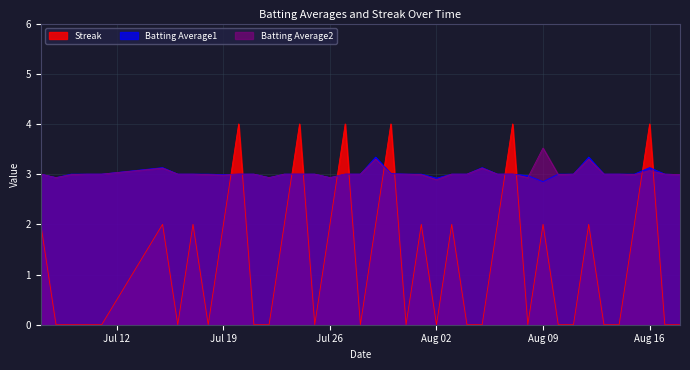

At which category does Streak reach its first local peak?

2010-07-15